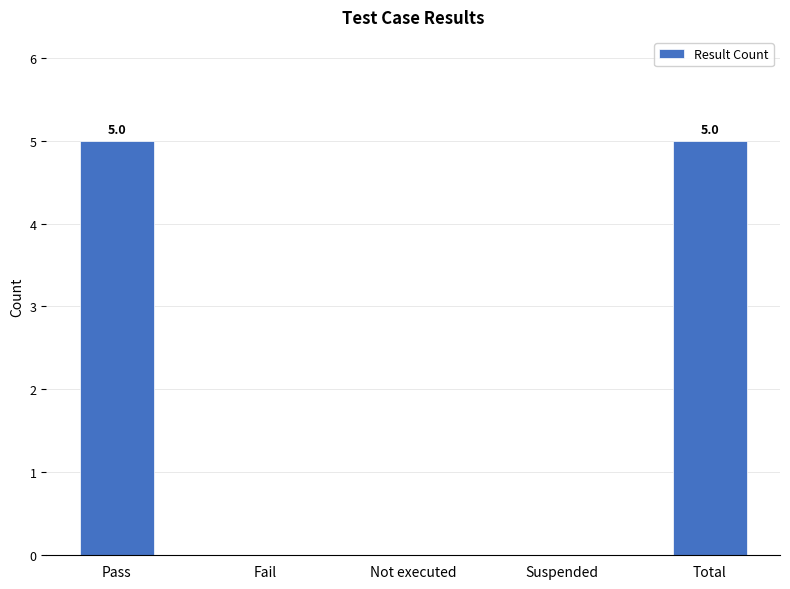

What is the sum of all values?

10